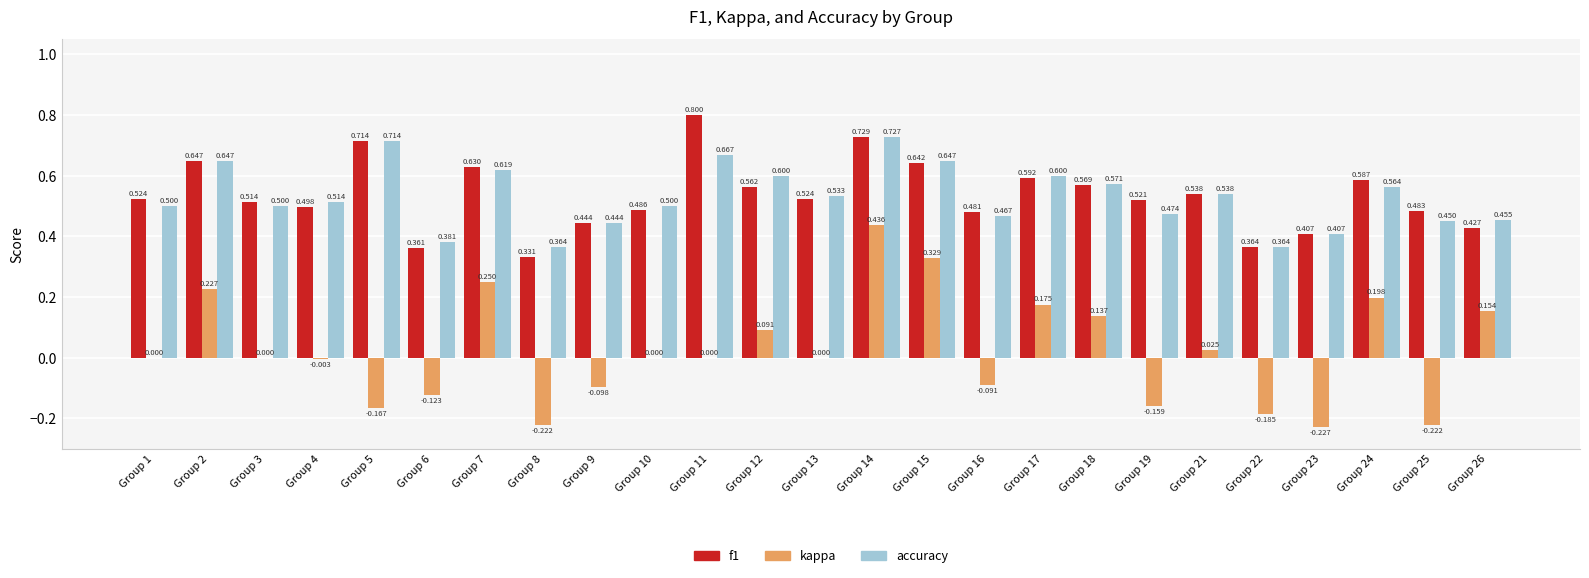

Which series changed the most between Group 9 and Group 15?

kappa